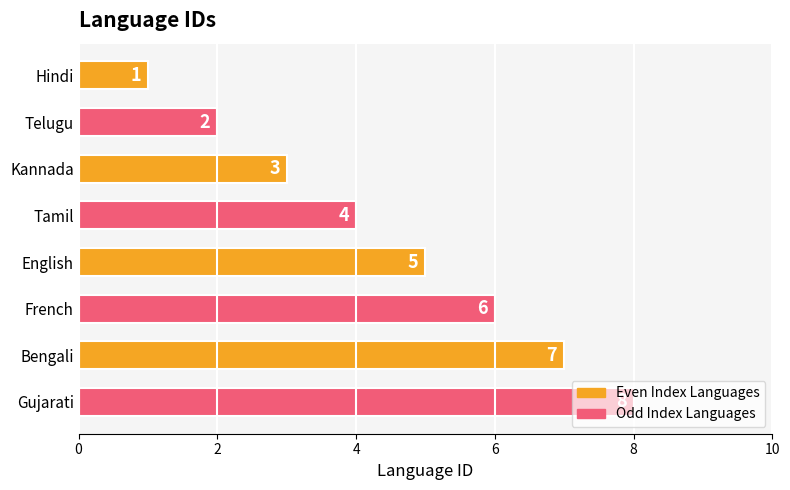

Rank the categories by value from lowest to highest.

Hindi, Telugu, Kannada, Tamil, English, French, Bengali, Gujarati